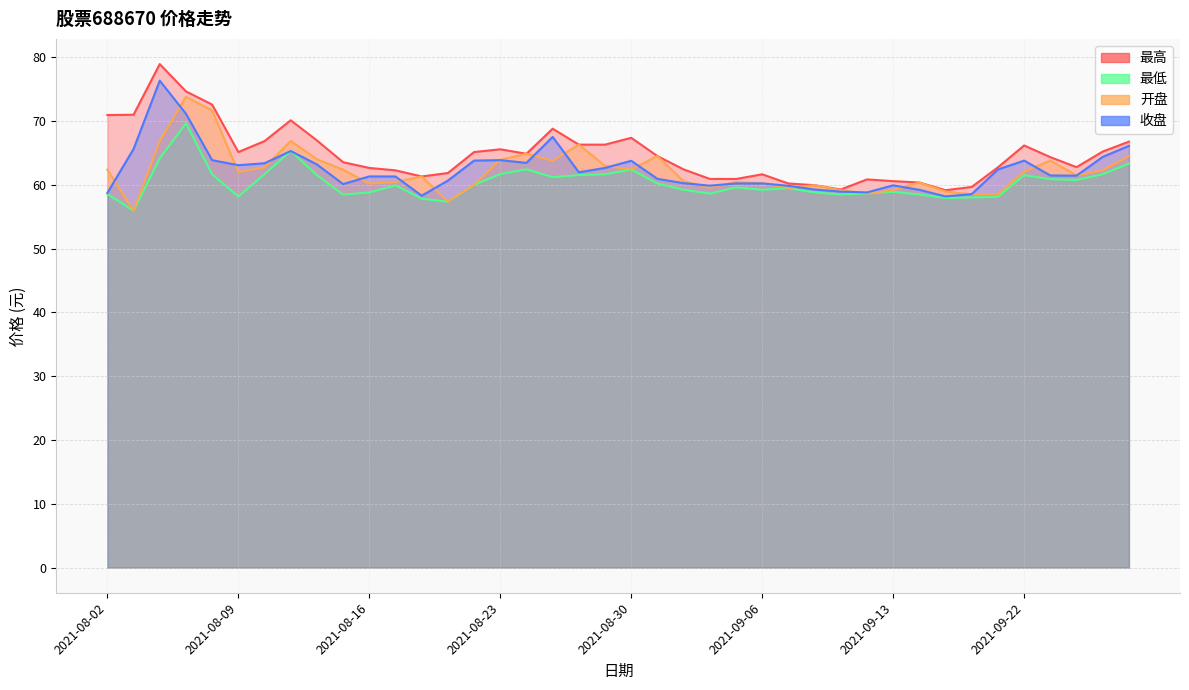

The value of 最高 at 2021-08-25 is 68.8. True or false?

True